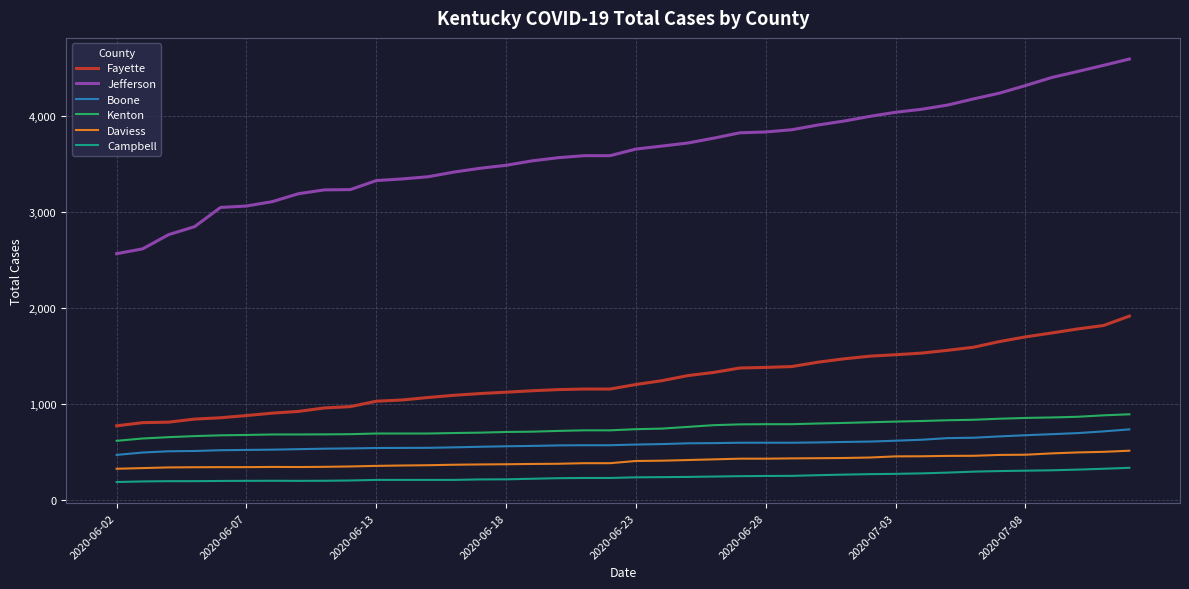

True or false: Kenton and Boone cross at least once.

False